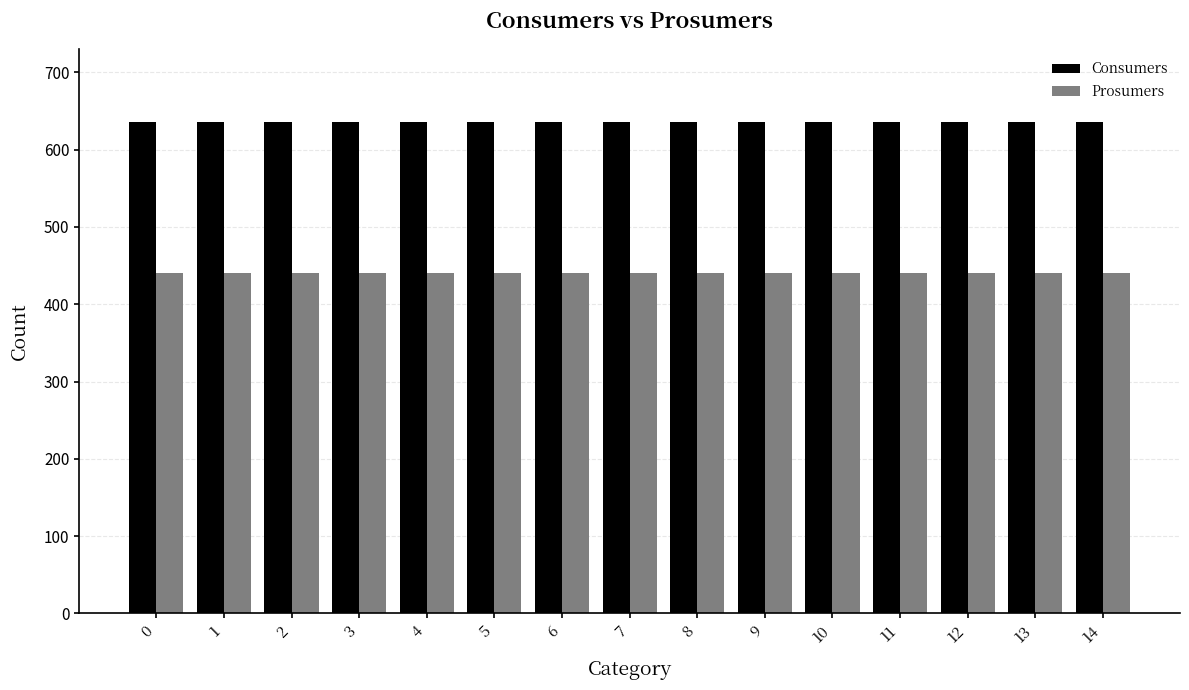

Is the value of Consumers at 2 greater than the value of Prosumers at 12?

Yes